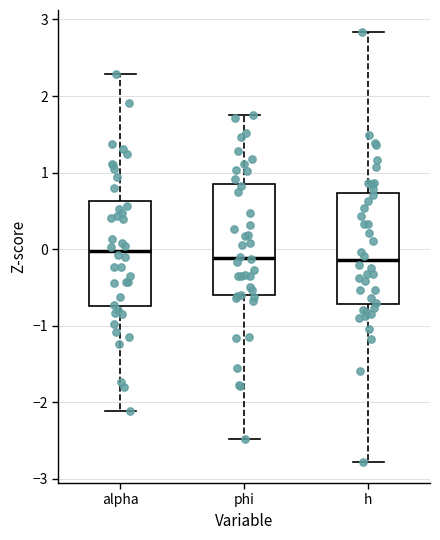

Where is the upper edge of the box for alpha on the y-axis? The values are not printed on the chart, so give them approximately, as read against the axis.

0.6